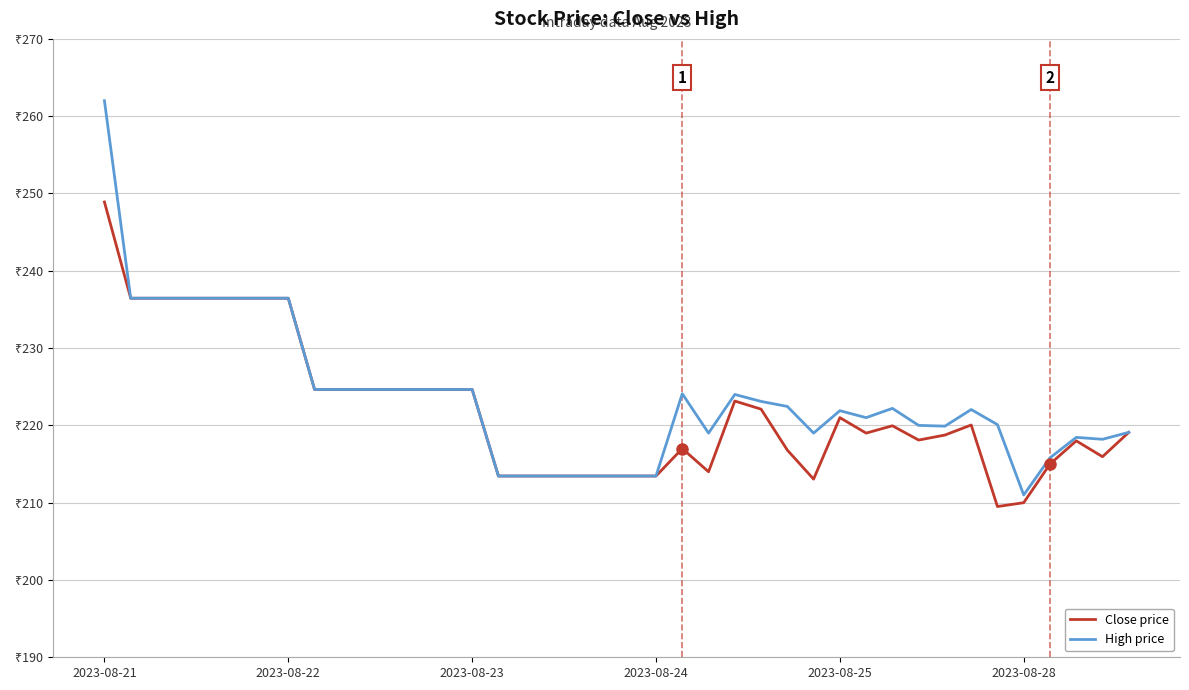

Does the chart have visible grid lines?

Yes